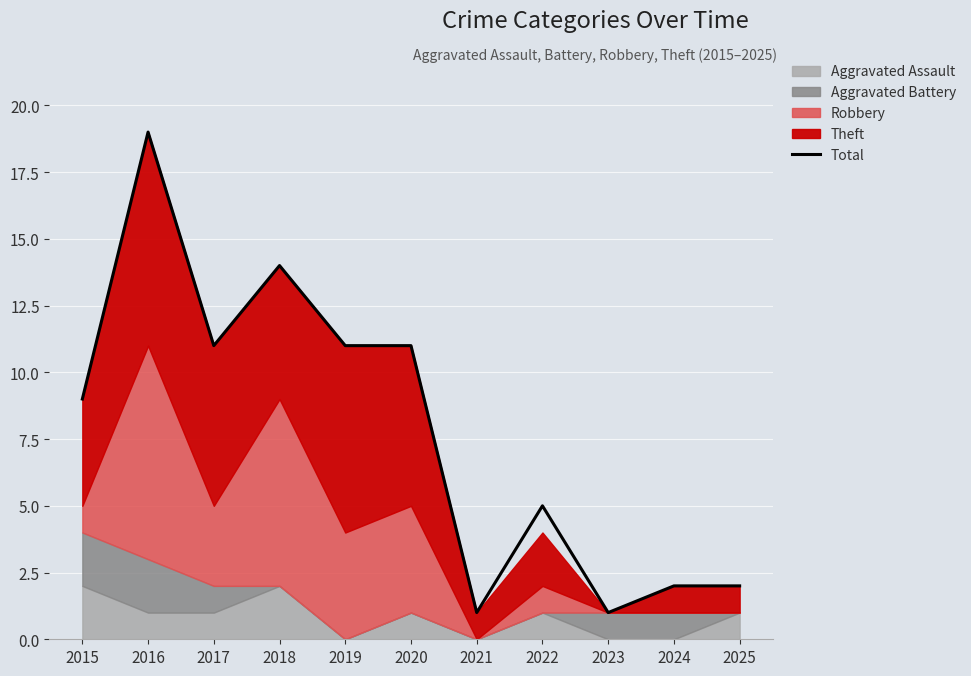

What is the average value?

8